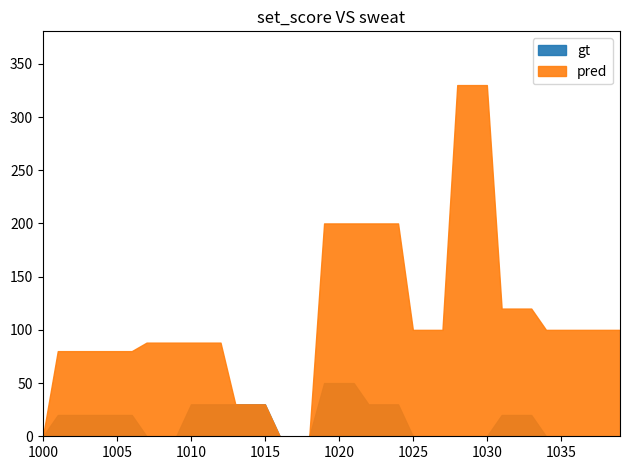

Is it true that pred equals 88 at 1010?

True